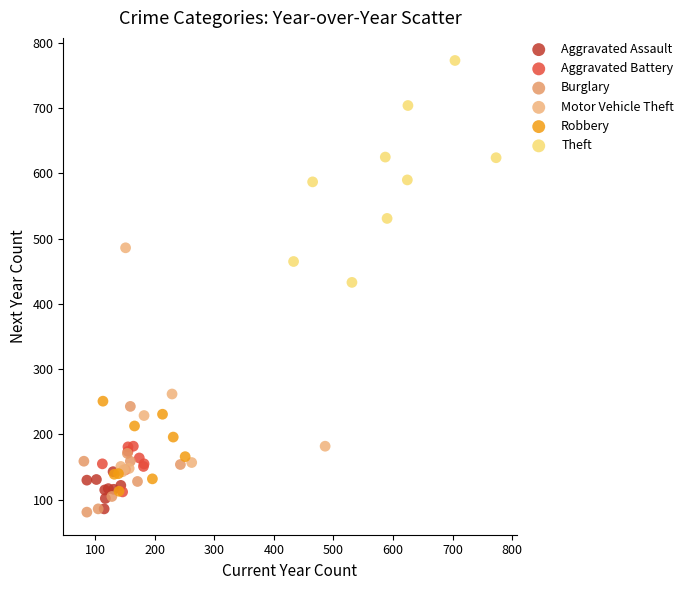

Which series contains the highest Y value?

Theft